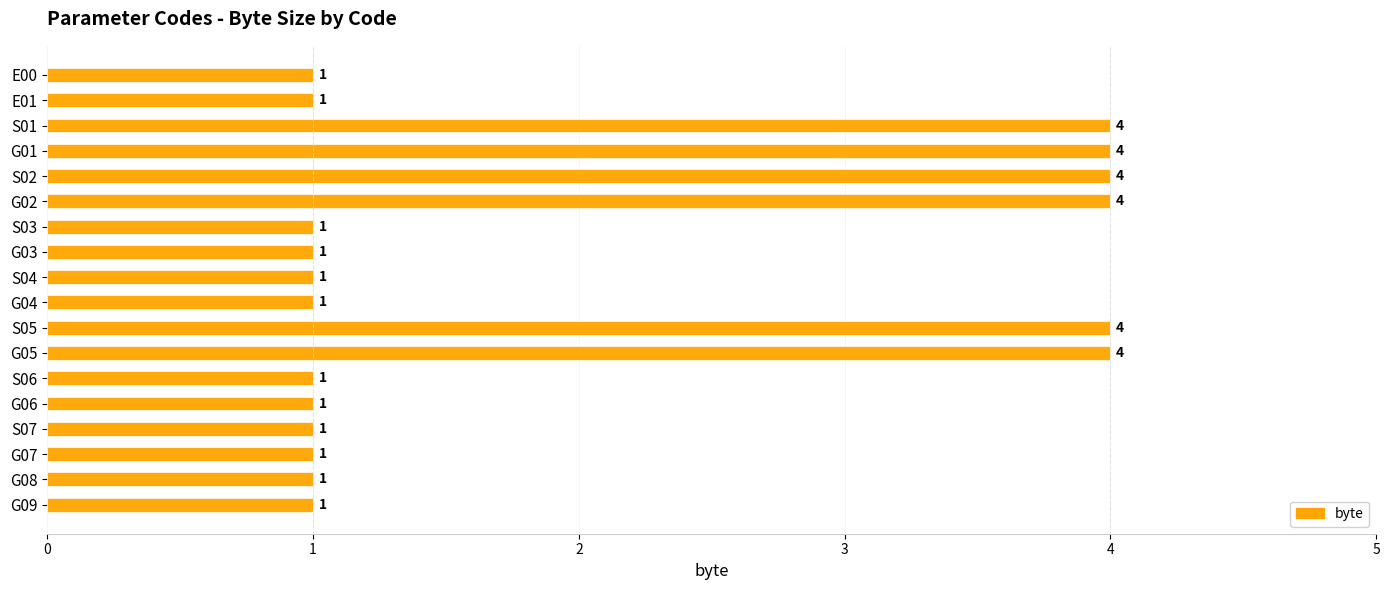

Reading top to bottom, transcribe all the data shown in this chart.

1	1	4	4	4	4	1	1	1	1	4	4	1	1	1	1	1	1